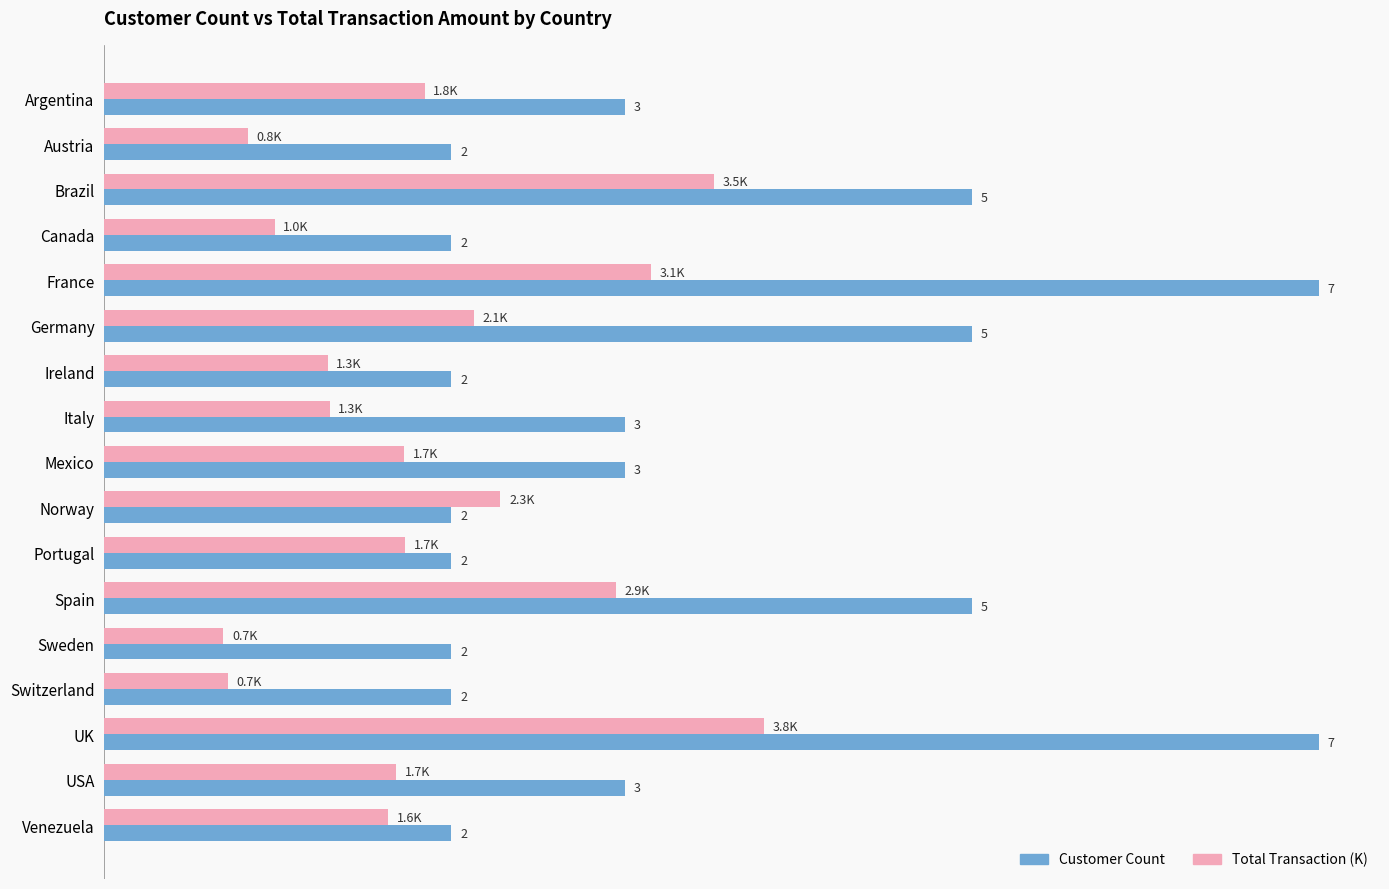

Between France and Venezuela, which series saw the biggest shift?

Customer Count